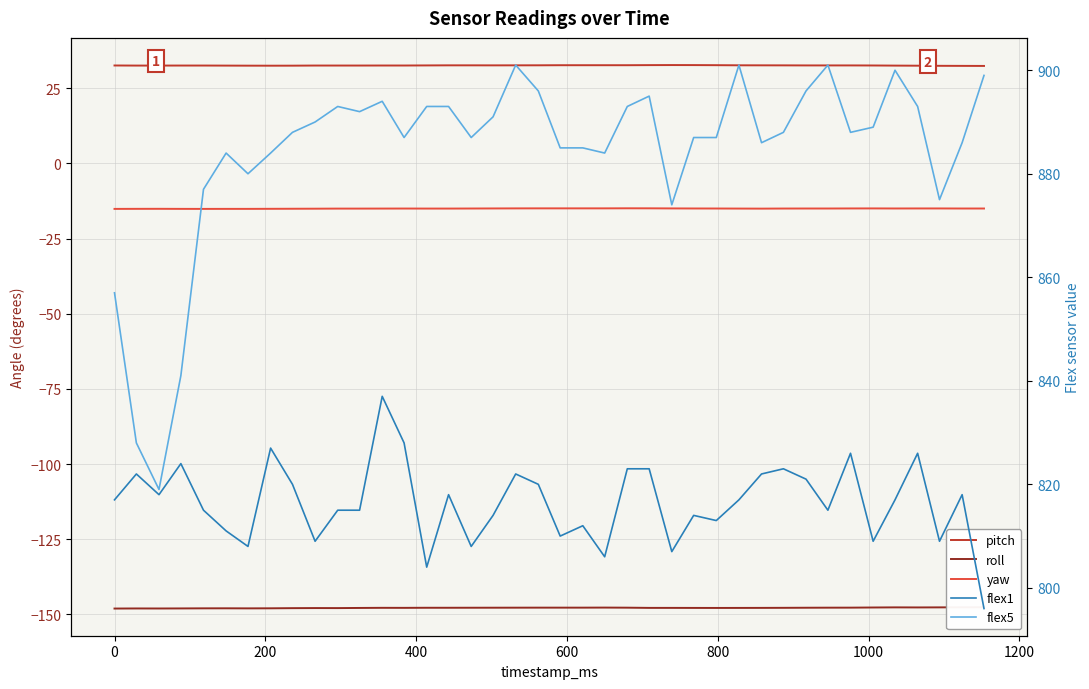

How many distinct data groups are displayed?

5